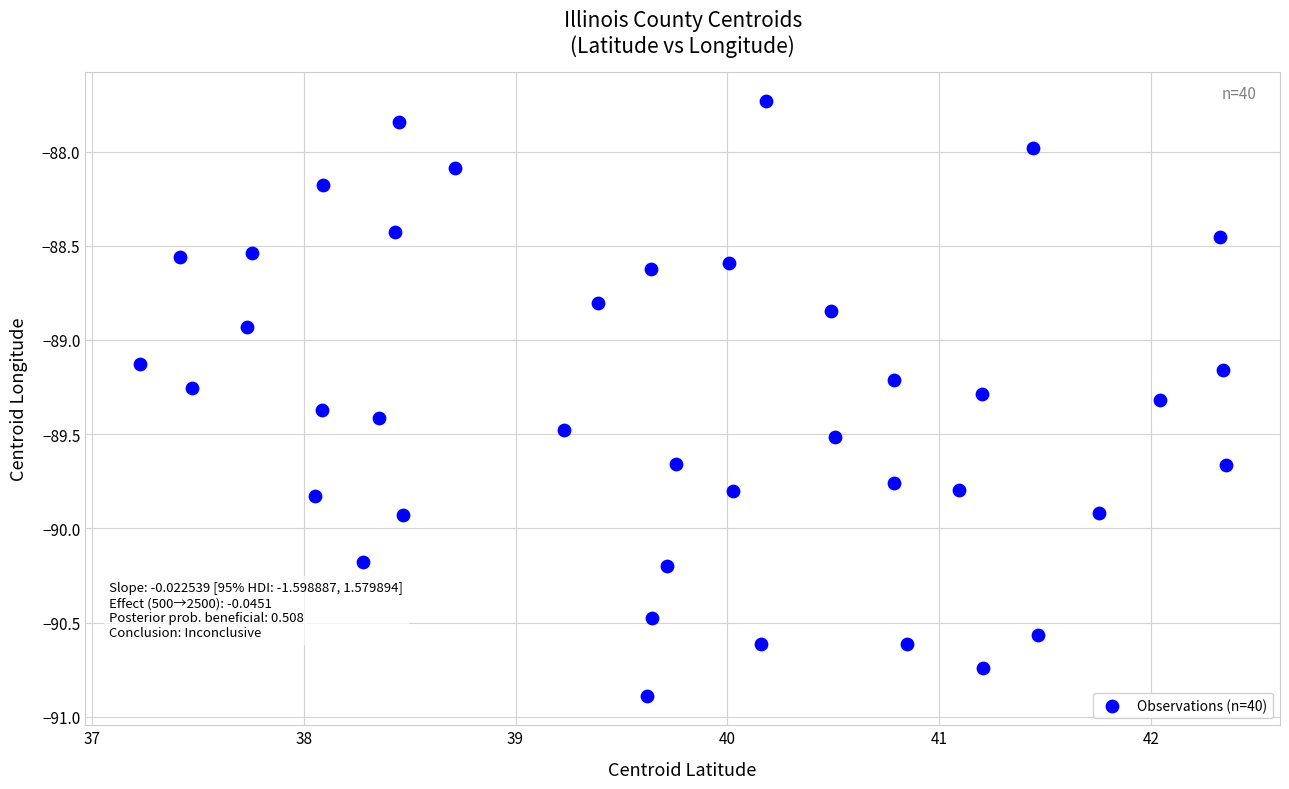

What Y value in the scatter plot is closest to -89?

-88.9